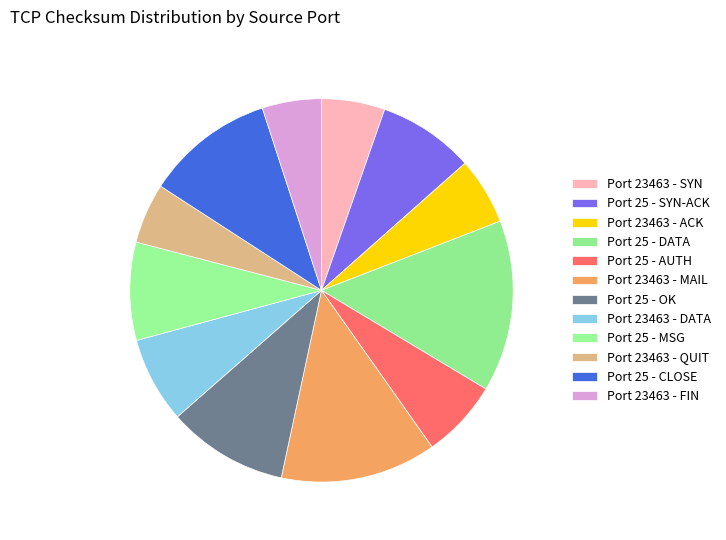

How many slices are in this pie chart?

12